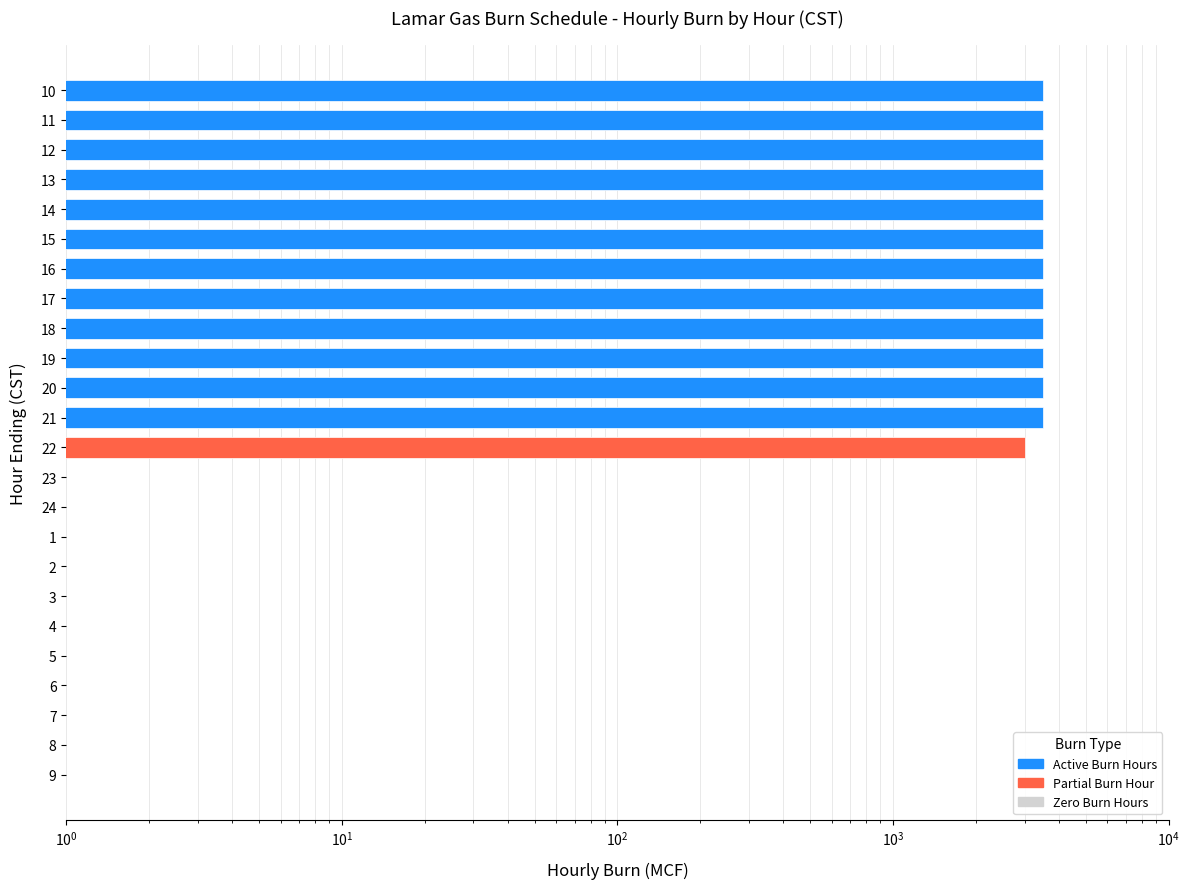

How many bars are there in total?

24